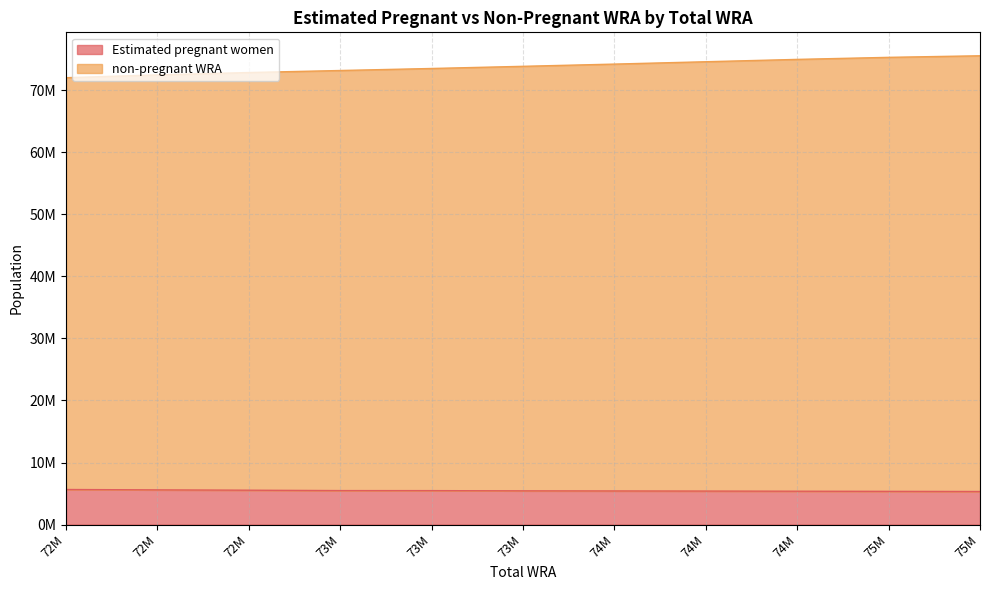

Which category has the highest value across all series?

75M